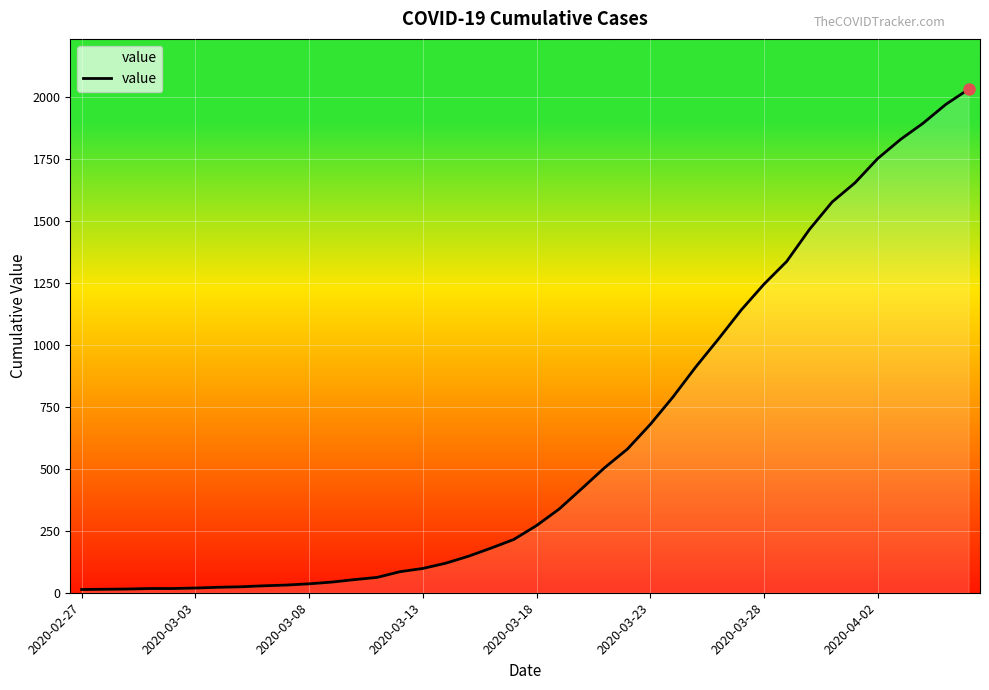

What is the maximum value shown in the chart?

2032